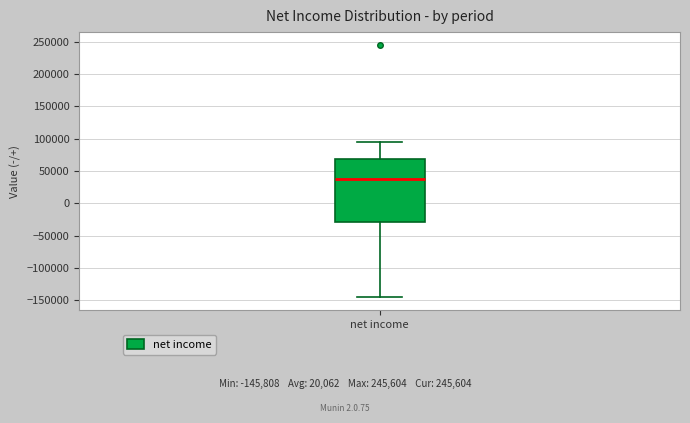

Where is the upper edge of the box for net income on the y-axis? The values are not printed on the chart, so give them approximately, as read against the axis.

70000